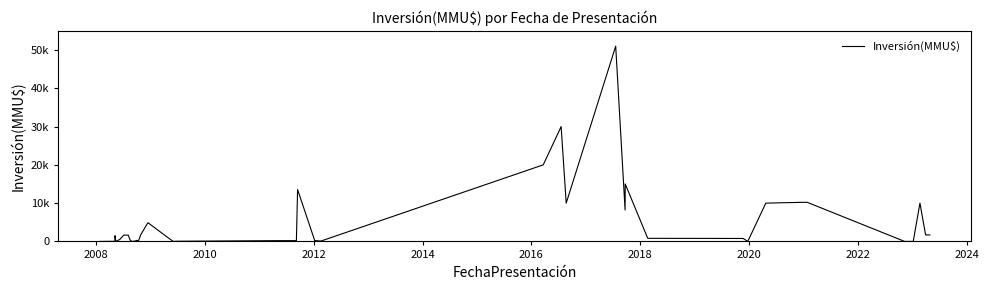

Count the number of data series in this chart.

1